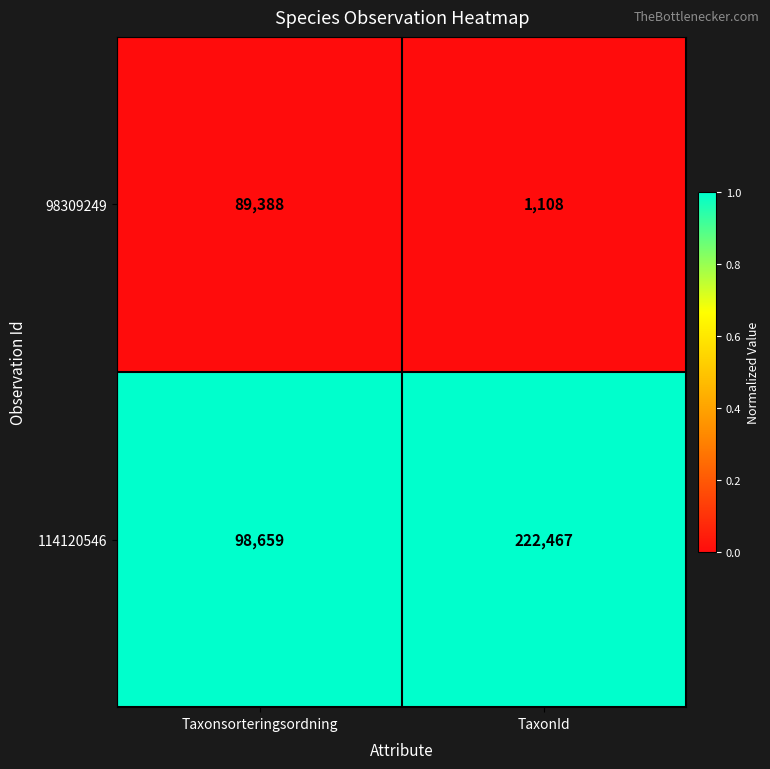

What is the total value across all series at TaxonId?

223575